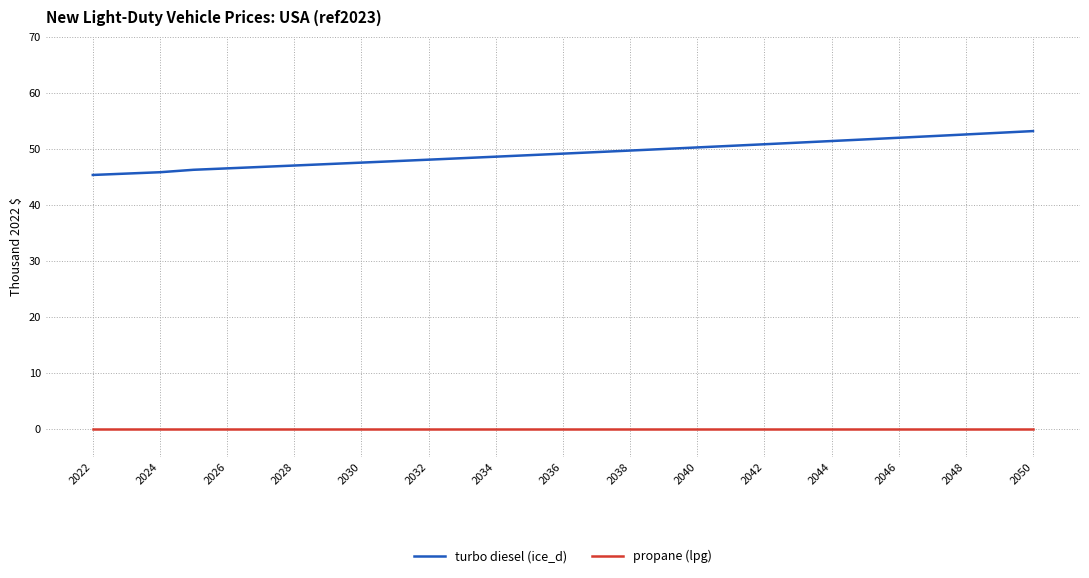

List the series in order of their overall mean, lowest first.

propane (lpg), turbo diesel (ice_d)